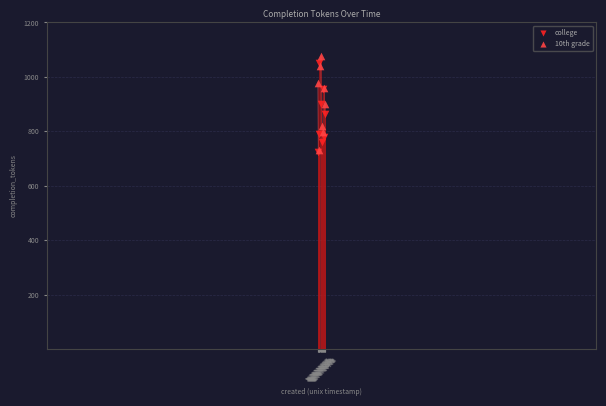

Which series has the widest spread of Y values?

10th grade